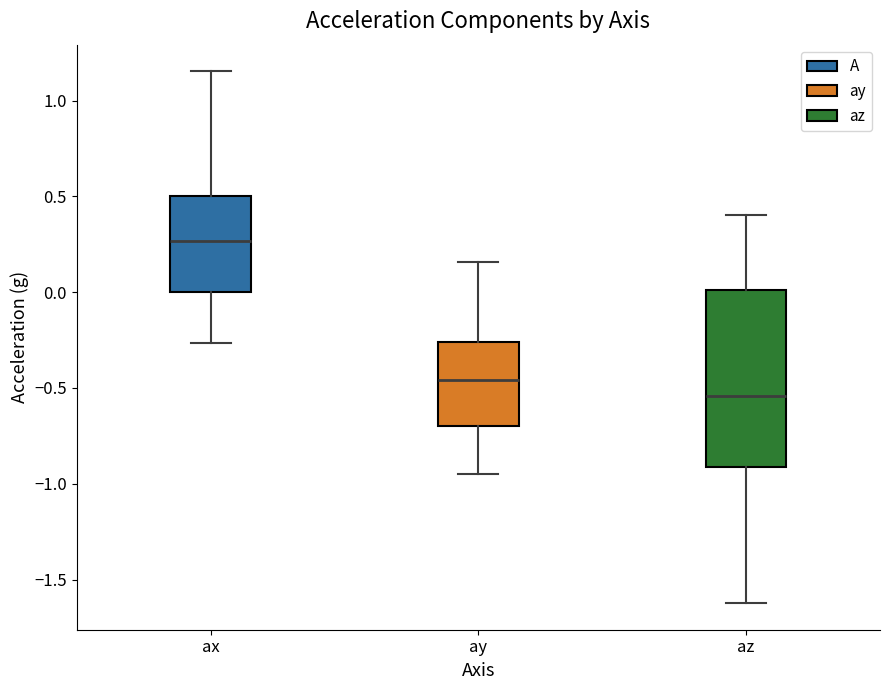

Reading left to right, transcribe this box plot: for each box, give where its median line is, the range the box spans, and where its two whiskers end, as read against the y-axis. The values are not printed on the chart, so give them approximately, as read against the axis.

ax: median 0.25, box 0.00 to 0.50, whiskers -0.25 to 1.15
ay: median -0.45, box -0.70 to -0.25, whiskers -0.95 to 0.15
az: median -0.55, box -0.90 to 0.00, whiskers -1.60 to 0.40